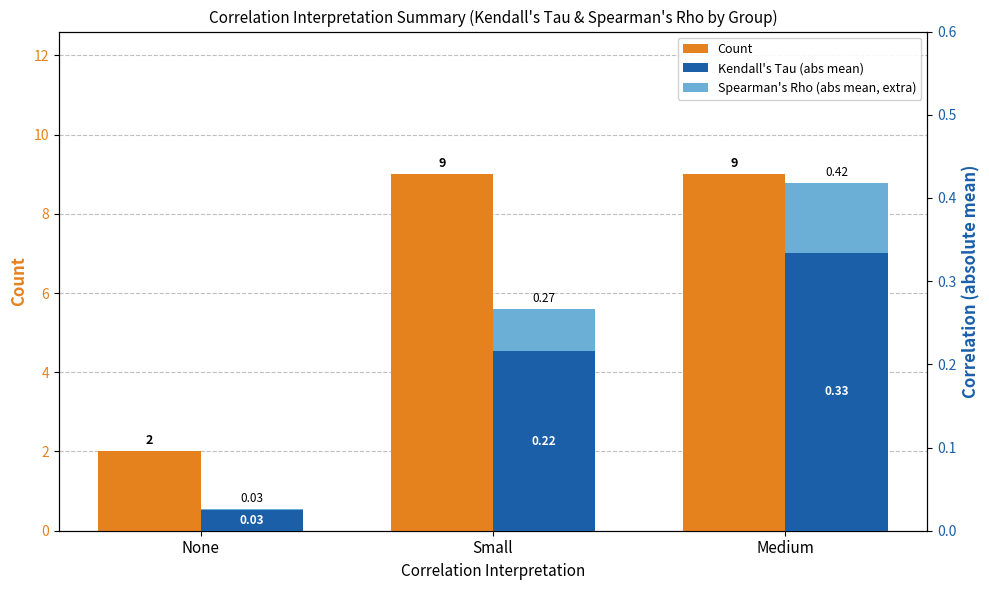

Is the value of Spearman's Rho (abs mean, extra) at Medium greater than the value of Kendall's Tau (abs mean) at Medium?

No